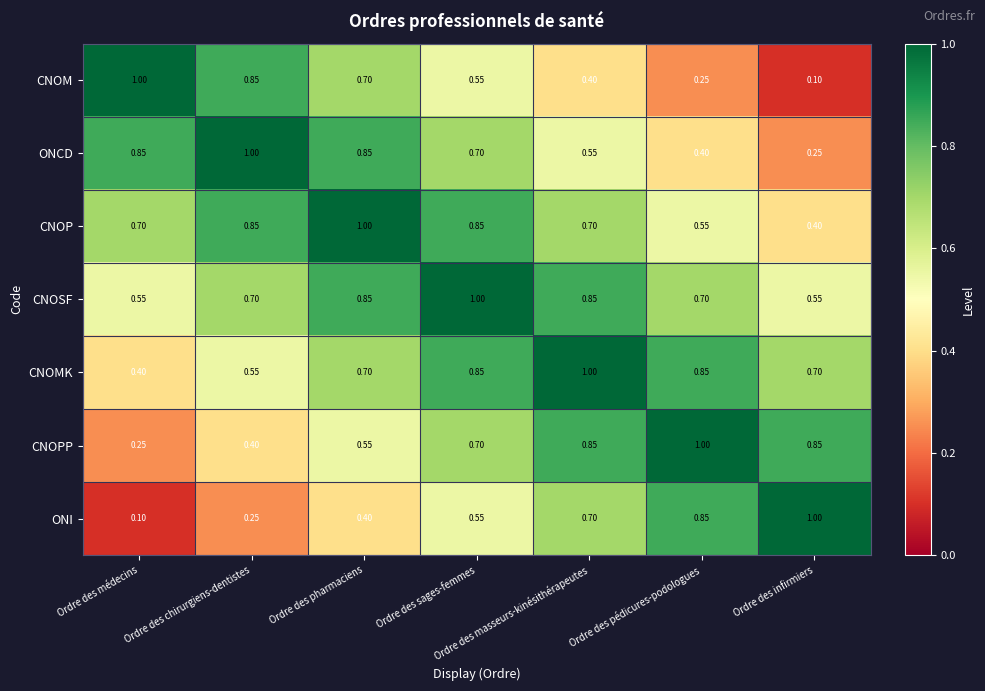

Which series has the largest total across all categories?

CNOSF